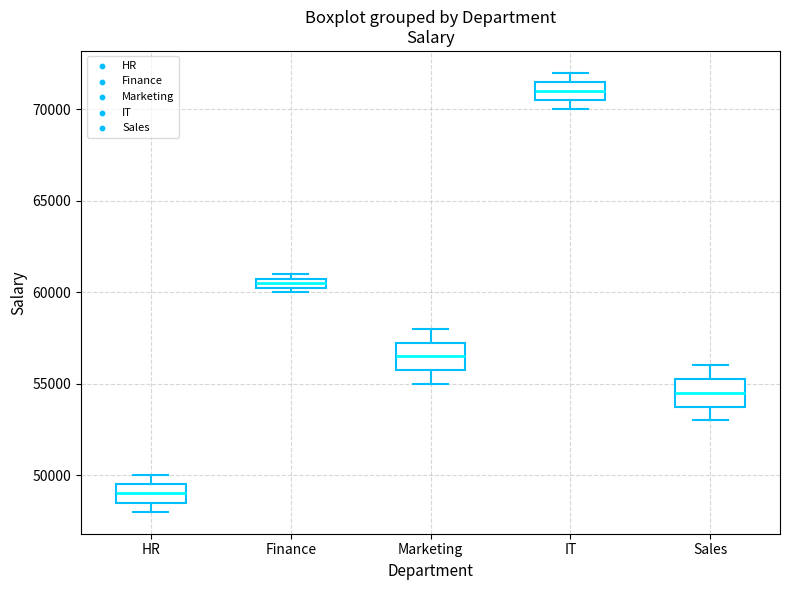

Which box's median line is the lowest?

HR